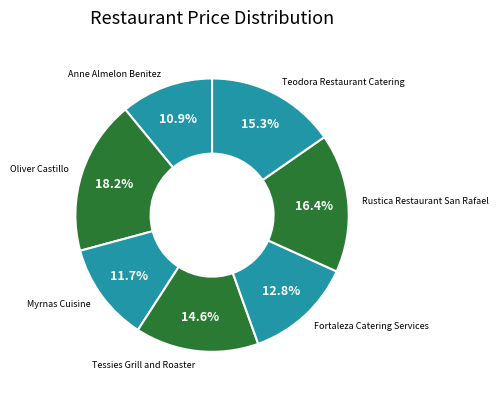

How many segments does this pie chart have?

7